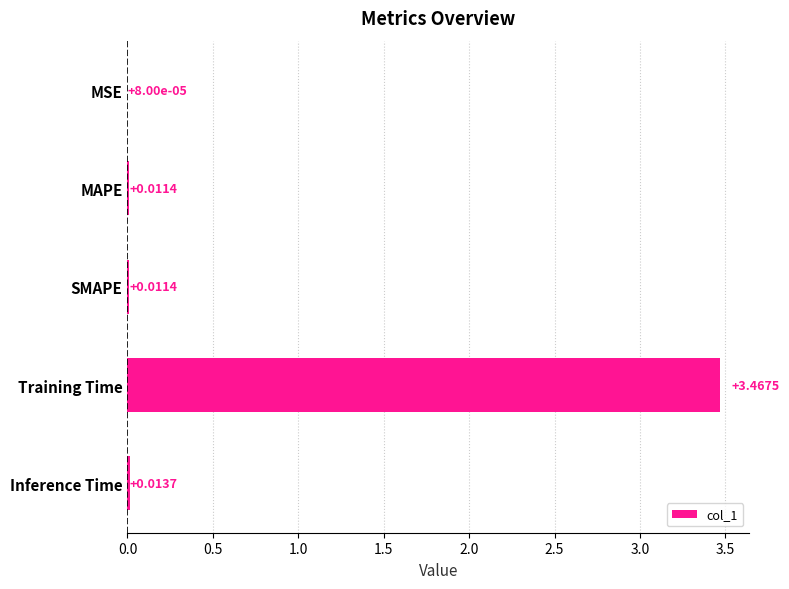

At which category does the chart reach its peak across all series?

Training Time